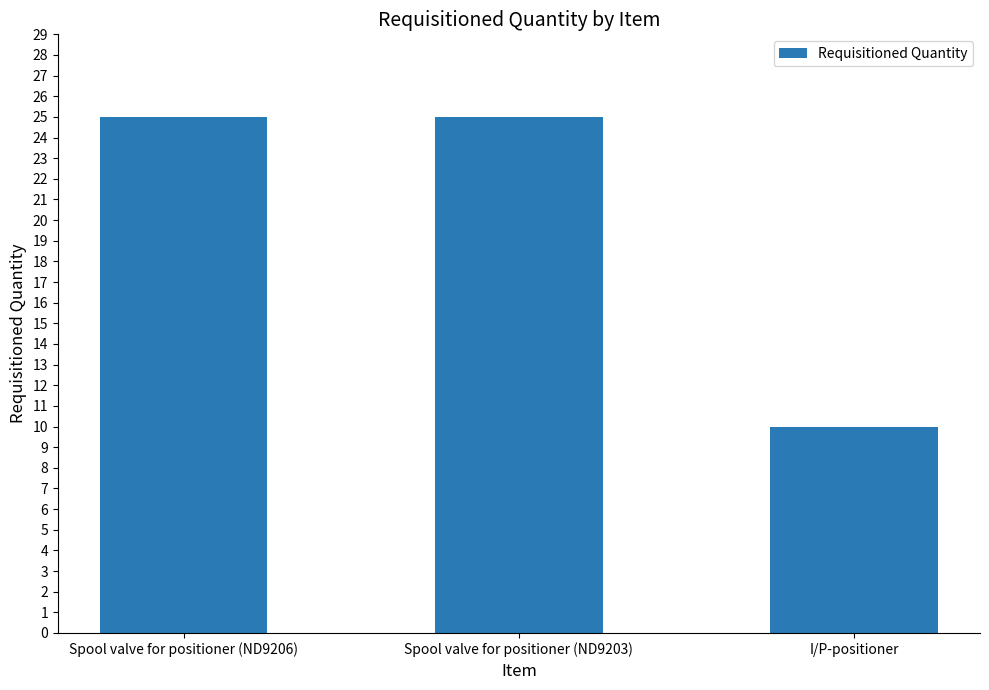

What is the label of the 1st bar from the right?

I/P-positioner